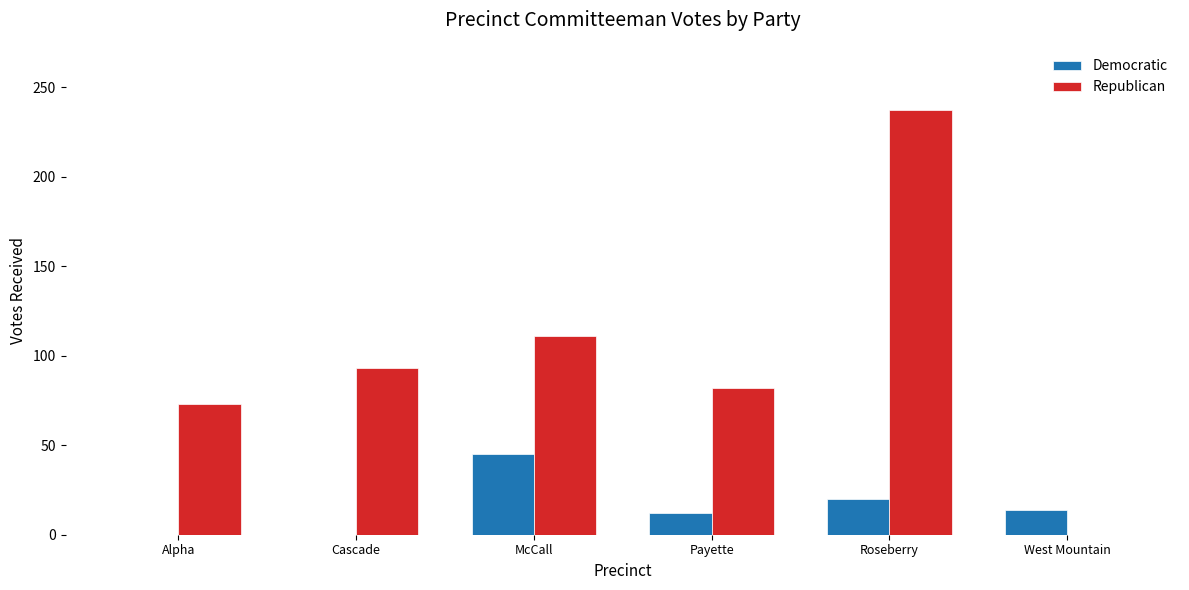

At which category is the sum across all series the highest?

Roseberry